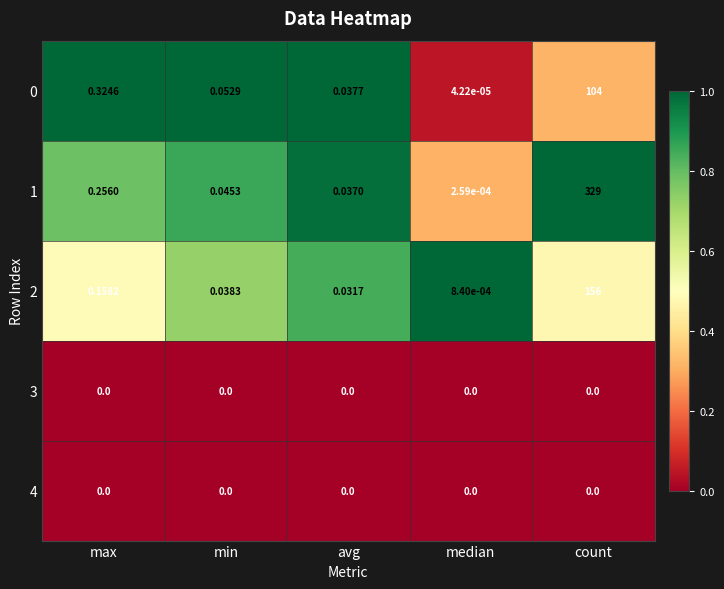

At which label is 2 closest to 78?

max